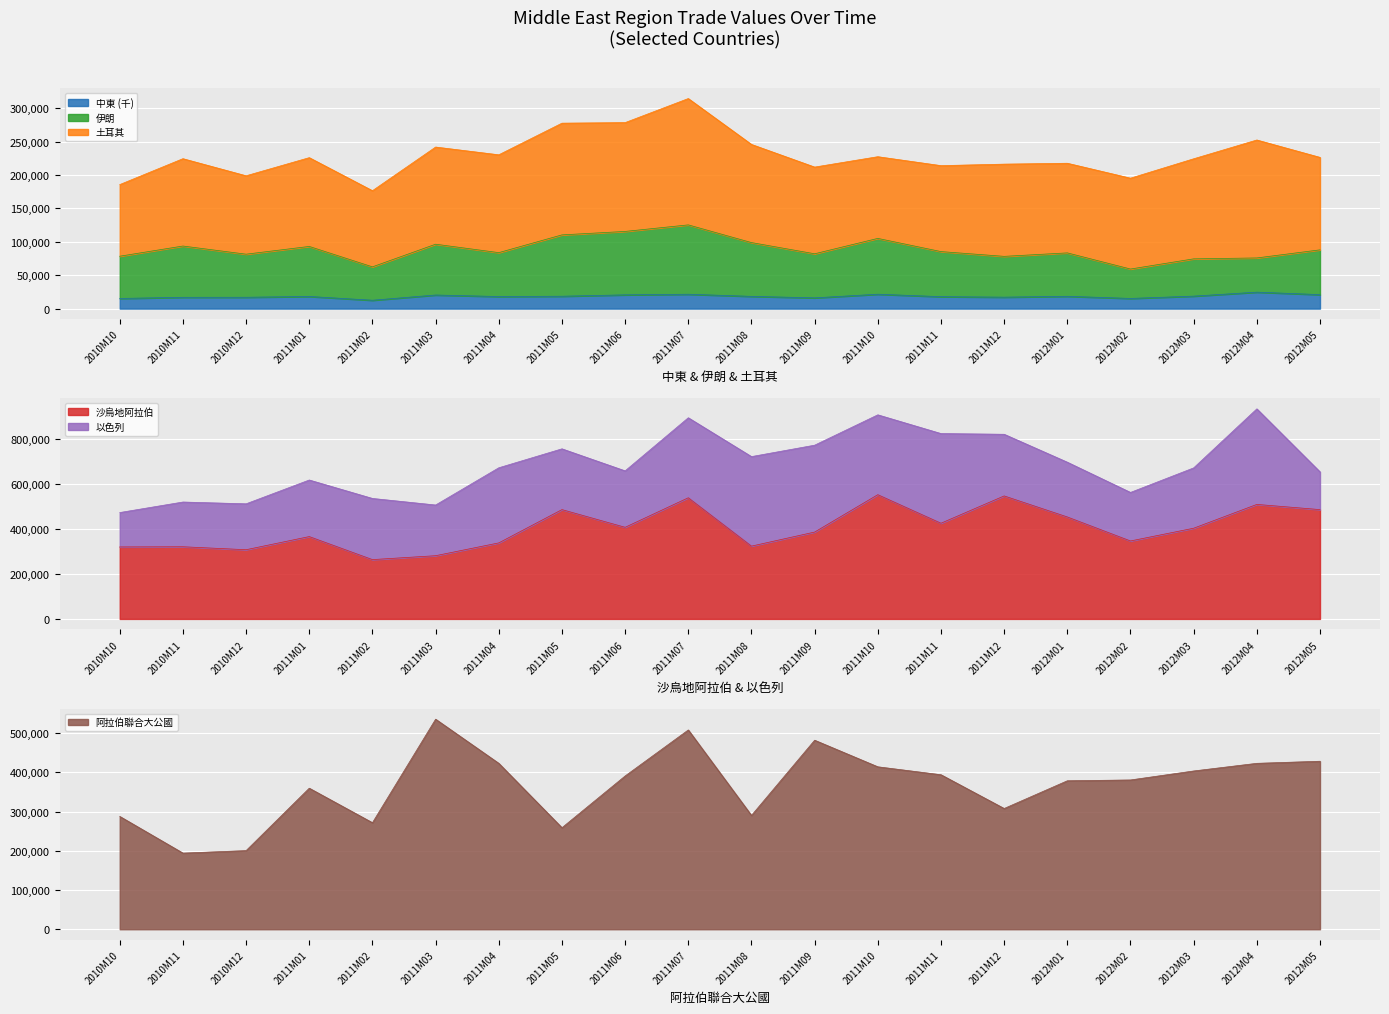

Which series has the largest range (max minus min)?

阿拉伯聯合大公國